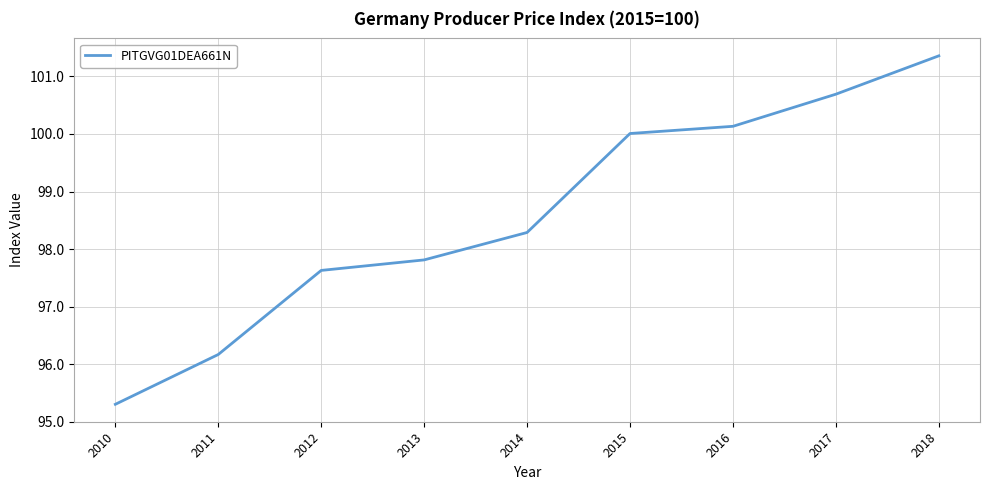

What is the ratio of the value at 2018 to the value at 2011?

1.1